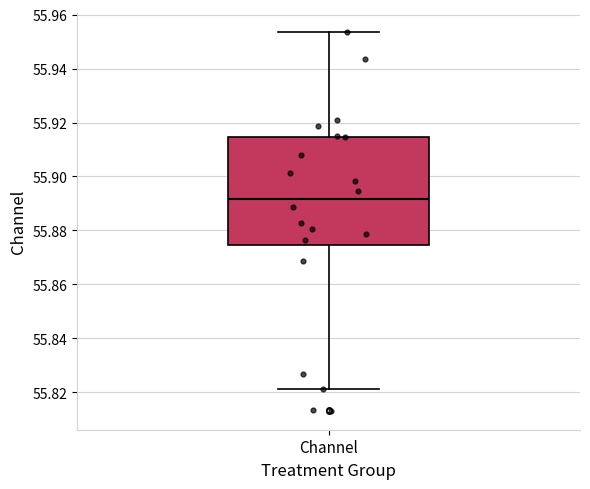

Read this box plot against the y-axis: the position of the median line, the range covered by the box, and the ends of both whiskers. The values are not printed on the chart, so give them approximately, as read against the axis.

median 55.892, box 55.874 to 55.914, whiskers 55.822 to 55.954